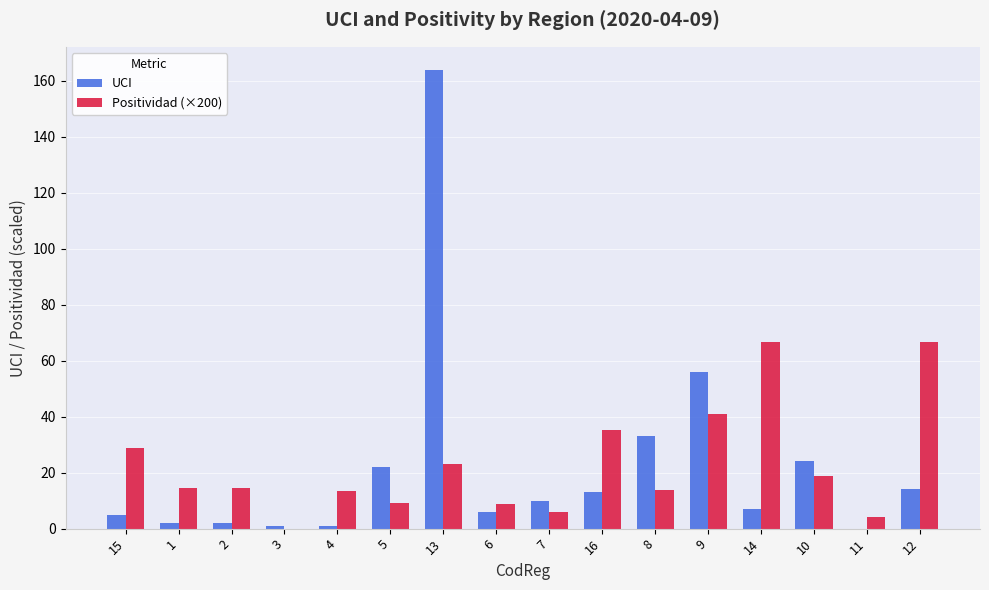

Is it true that Positividad (×200) equals 66.7 at 14?

True